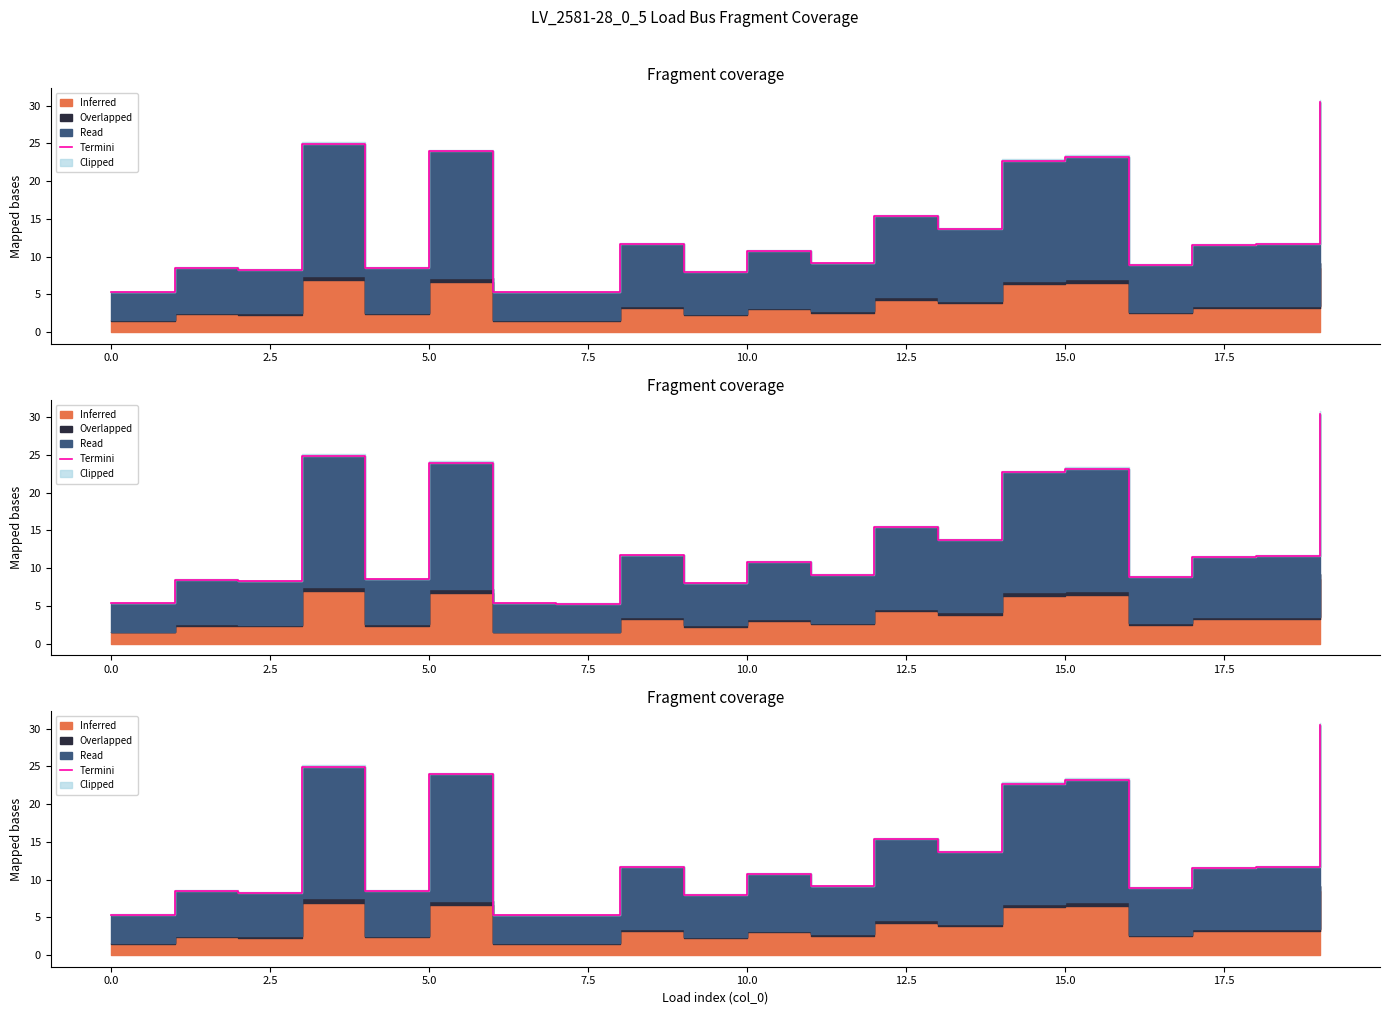

How many points are lower than both their immediate neighbors (excluding endpoints)?

7